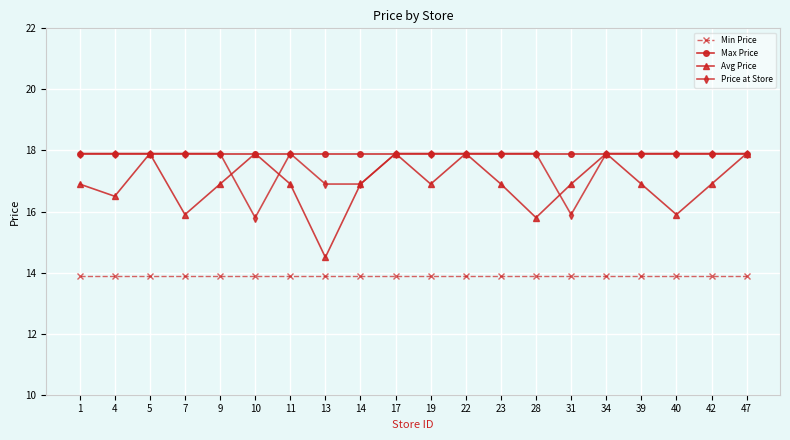

Reading left to right, transcribe all the data shown in this chart.

Min Price: 13.9	13.9	13.9	13.9	13.9	13.9	13.9	13.9	13.9	13.9	13.9	13.9	13.9	13.9	13.9	13.9	13.9	13.9	13.9	13.9
Max Price: 17.9	17.9	17.9	17.9	17.9	17.9	17.9	17.9	17.9	17.9	17.9	17.9	17.9	17.9	17.9	17.9	17.9	17.9	17.9	17.9
Avg Price: 16.9	16.5	17.9	15.9	16.9	17.9	16.9	14.5	16.9	17.9	16.9	17.9	16.9	15.8	16.9	17.9	16.9	15.9	16.9	17.9
Price at Store: 17.9	17.9	17.9	17.9	17.9	15.8	17.9	16.9	16.9	17.9	17.9	17.9	17.9	17.9	15.9	17.9	17.9	17.9	17.9	17.9